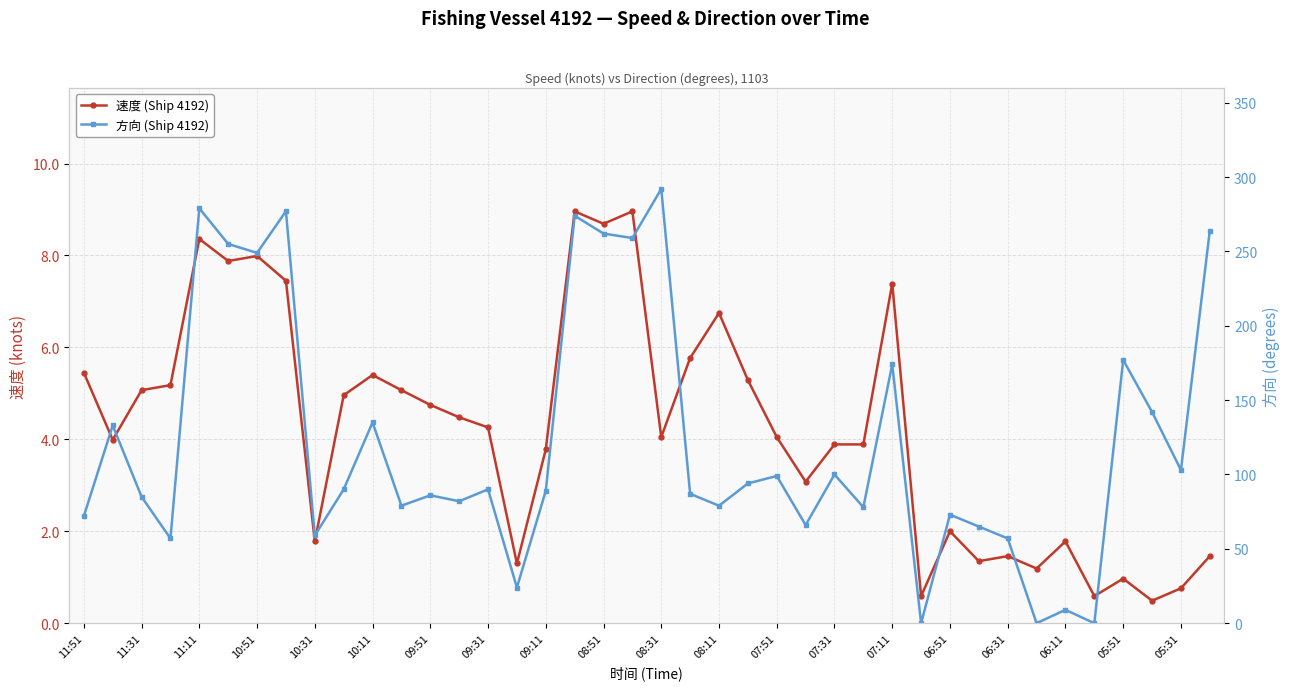

The 方向 (Ship 4192) series shows 50.3 at 07:51. True or false?

False